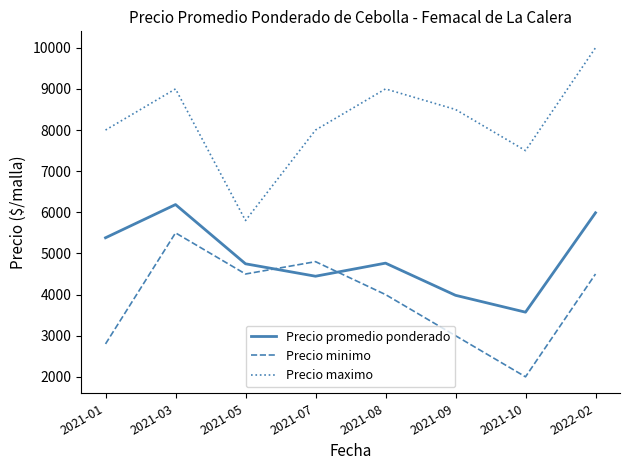

True or false: Precio maximo and Precio promedio ponderado intersect in this chart.

False